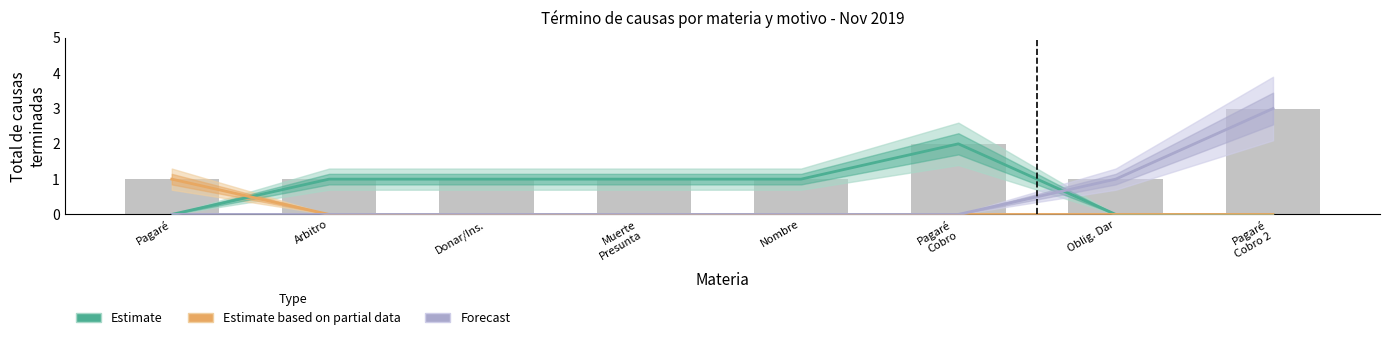

At how many categories does at least one series exceed 0?

8